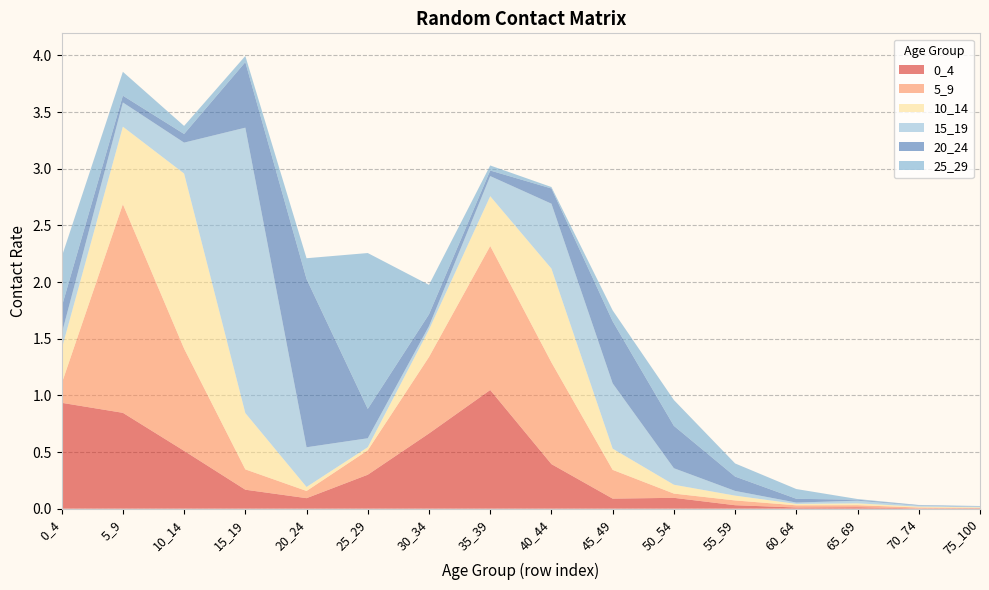

Reading left to right, list all the values displayed in this chart.

0_4: 0_4=0.9	5_9=0.8	10_14=0.5	15_19=0.2	20_24=0.1	25_29=0.3	30_34=0.7	35_39=1.0	40_44=0.4	45_49=0.1	50_54=0.1	55_59=0.0	60_64=0.0	65_69=0.0	70_74=0.0	75_100=0.0
5_9: 0_4=0.2	5_9=1.8	10_14=0.9	15_19=0.2	20_24=0.1	25_29=0.2	30_34=0.7	35_39=1.3	40_44=0.9	45_49=0.3	50_54=0.0	55_59=0.0	60_64=0.0	65_69=0.0	70_74=0.0	75_100=0.0
10_14: 0_4=0.3	5_9=0.7	10_14=1.5	15_19=0.5	20_24=0.0	25_29=0.0	30_34=0.2	35_39=0.4	40_44=0.8	45_49=0.2	50_54=0.1	55_59=0.0	60_64=0.0	65_69=0.0	70_74=0.0	75_100=0.0
15_19: 0_4=0.1	5_9=0.2	10_14=0.3	15_19=2.5	20_24=0.4	25_29=0.1	30_34=0.0	35_39=0.2	40_44=0.6	45_49=0.6	50_54=0.1	55_59=0.0	60_64=0.0	65_69=0.0	70_74=0.0	75_100=0.0
20_24: 0_4=0.2	5_9=0.1	10_14=0.1	15_19=0.6	20_24=1.5	25_29=0.3	30_34=0.1	35_39=0.0	40_44=0.1	45_49=0.5	50_54=0.4	55_59=0.1	60_64=0.0	65_69=0.0	70_74=0.0	75_100=0.0
25_29: 0_4=0.4	5_9=0.2	10_14=0.1	15_19=0.1	20_24=0.2	25_29=1.4	30_34=0.3	35_39=0.0	40_44=0.0	45_49=0.1	50_54=0.2	55_59=0.1	60_64=0.1	65_69=0.0	70_74=0.0	75_100=0.0